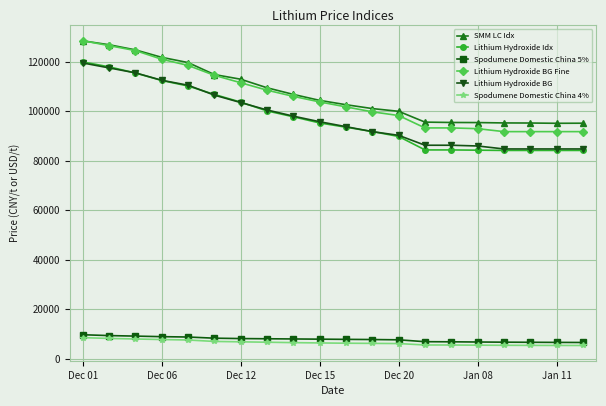

What is the value of the Spodumene Domestic China 4% point at the 20th from the left?

5335